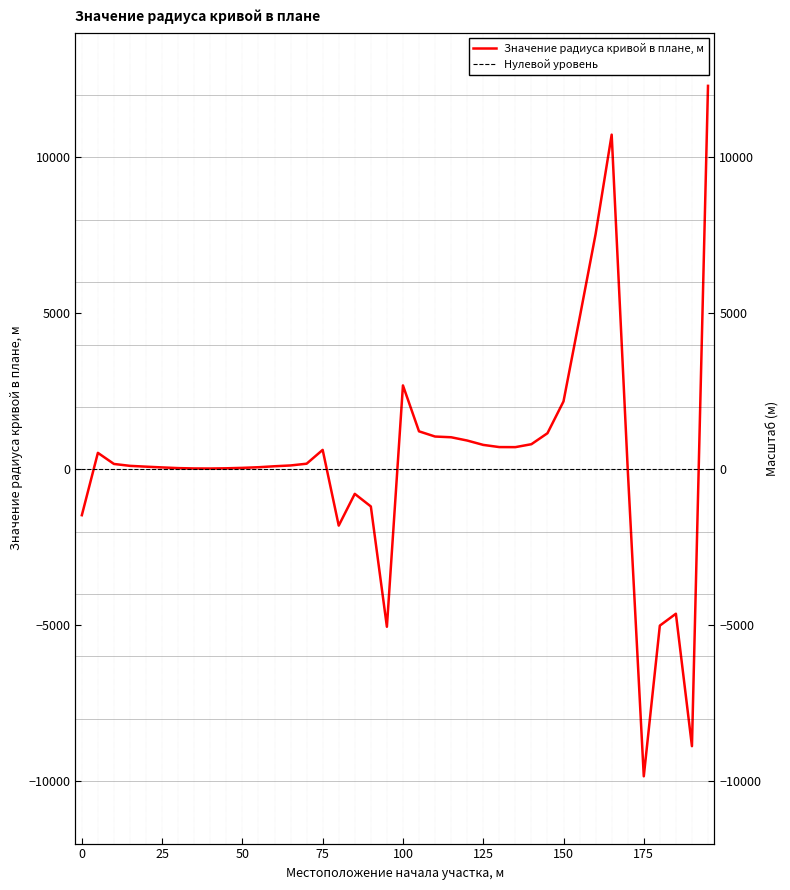

True or false: there are more than 1 points higher than both neighbors.

True